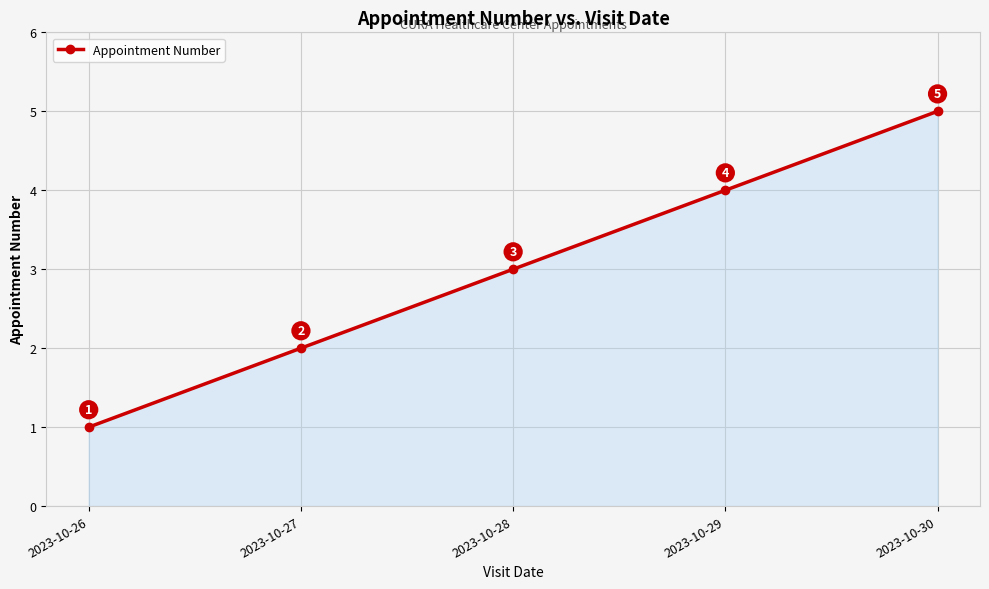

What is the maximum value shown in the chart?

5